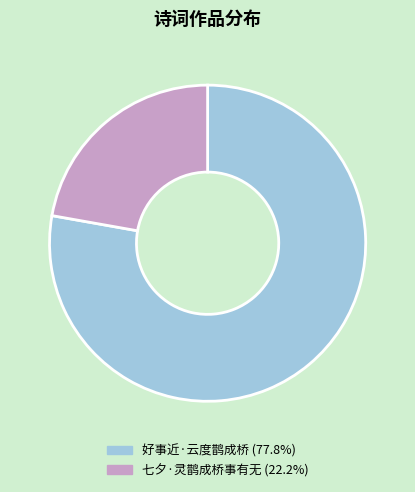

Is there any slice that represents more than half of the pie?

Yes